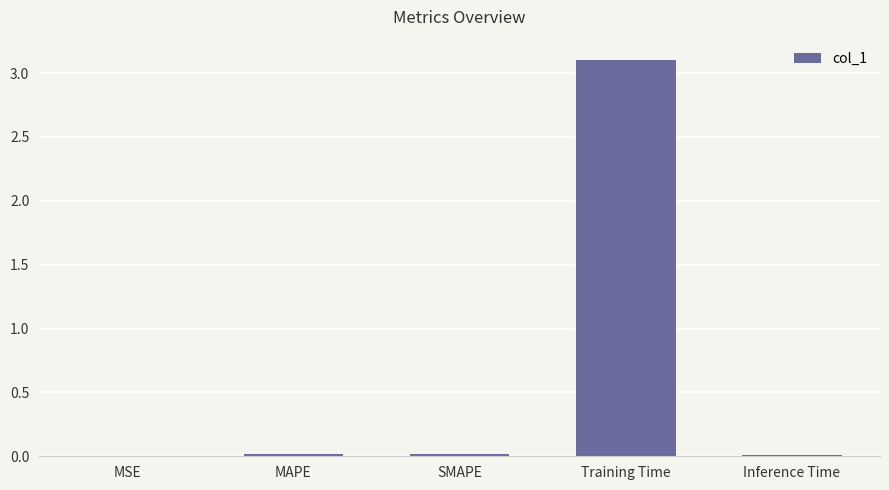

Count the number of data series in this chart.

1